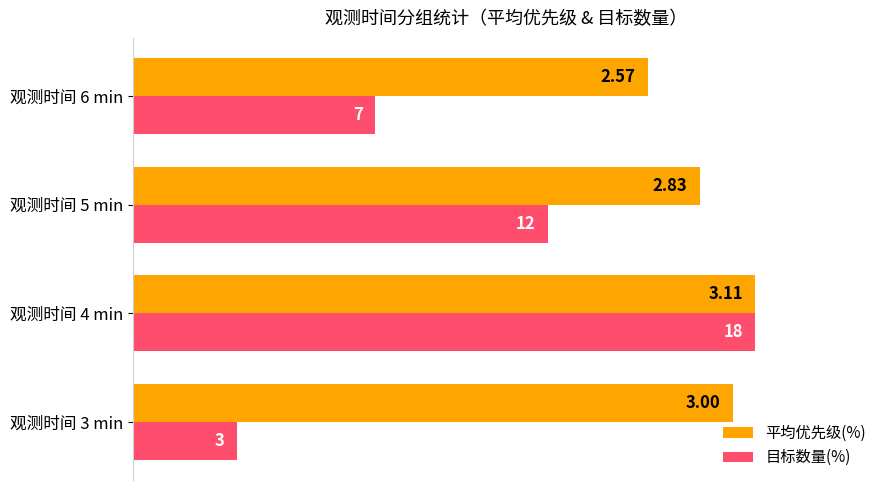

What are all the series names shown in the legend?

平均优先级(%), 目标数量(%)